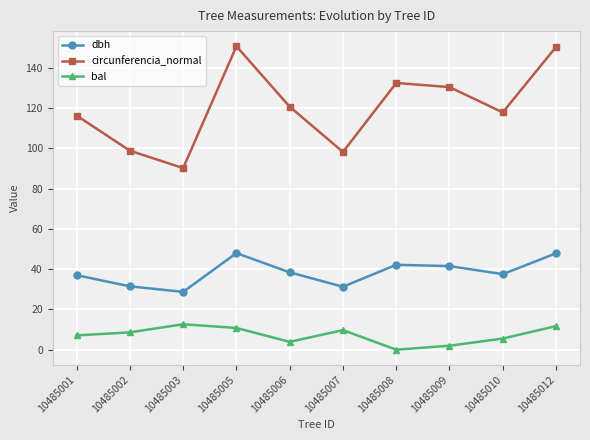

How many data points in dbh are above 38?

5